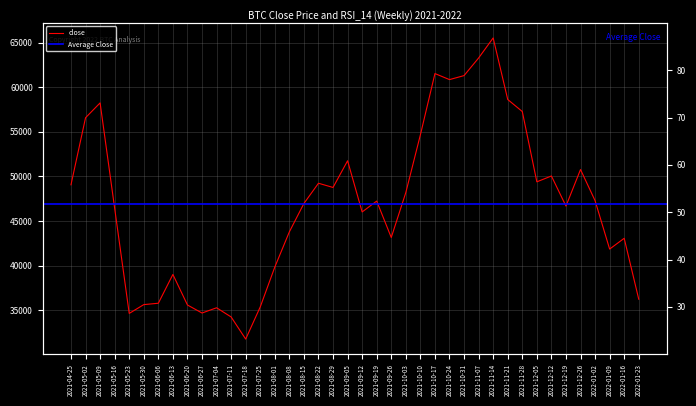

What position from the left is 2021-05-16?

4